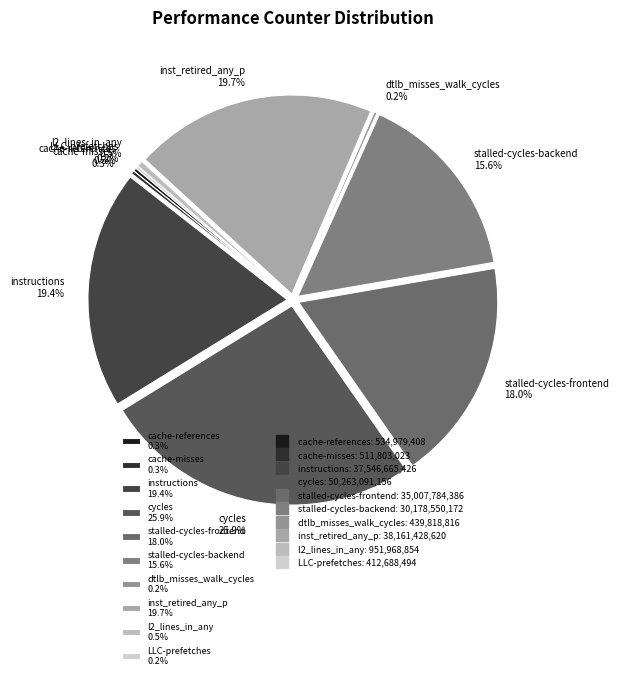

True or false: stalled-cycles-frontend accounts for 18% of the total.

True